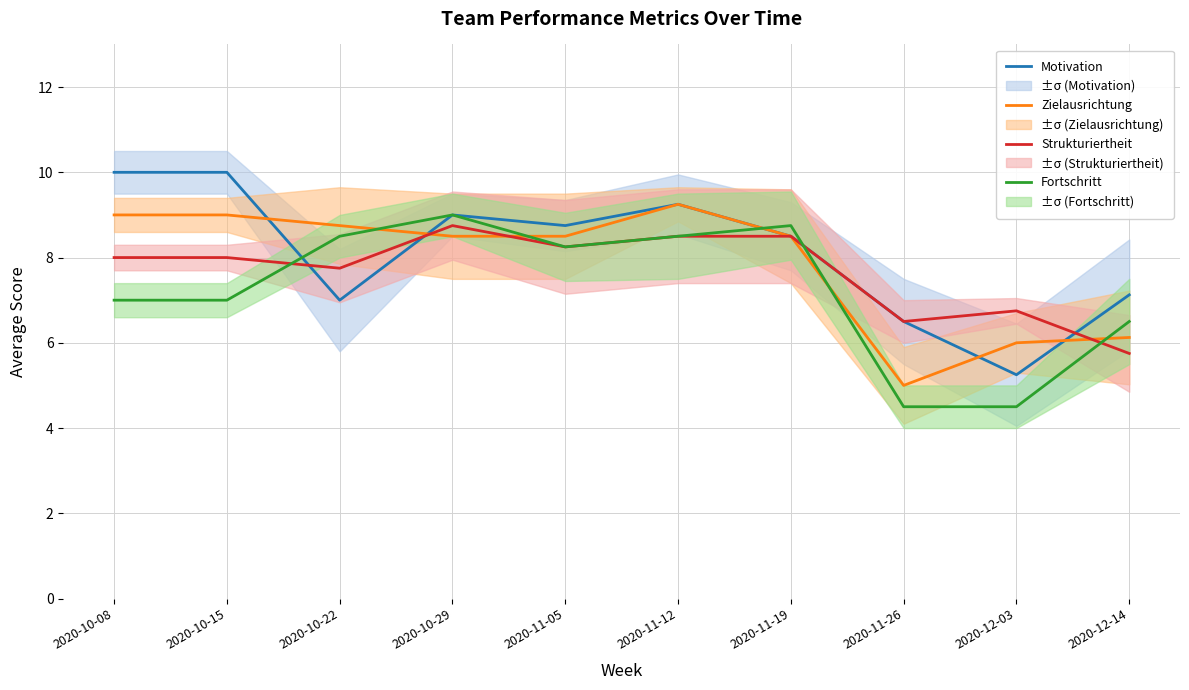

Which category has the lowest value in the Zielausrichtung series?

2020-11-26